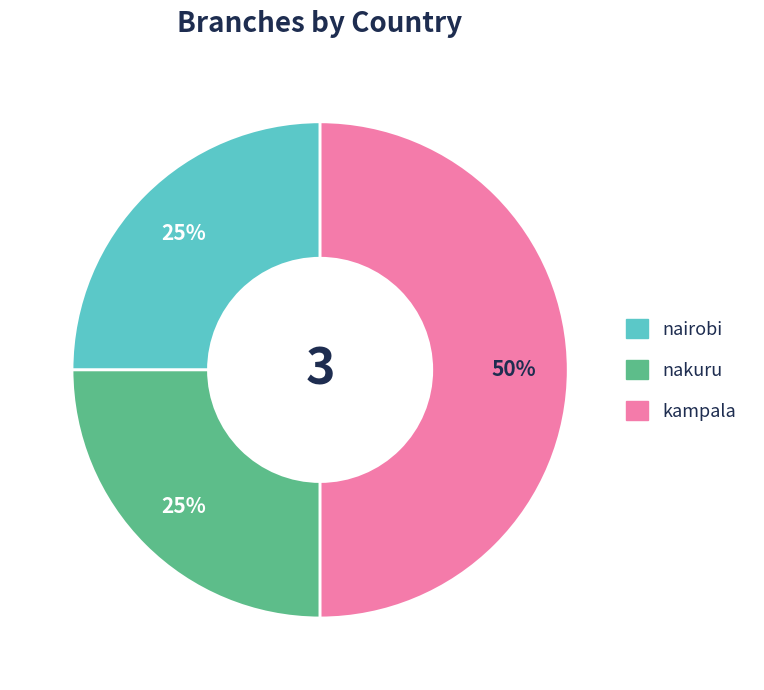

What is the largest slice in the pie chart?

kampala